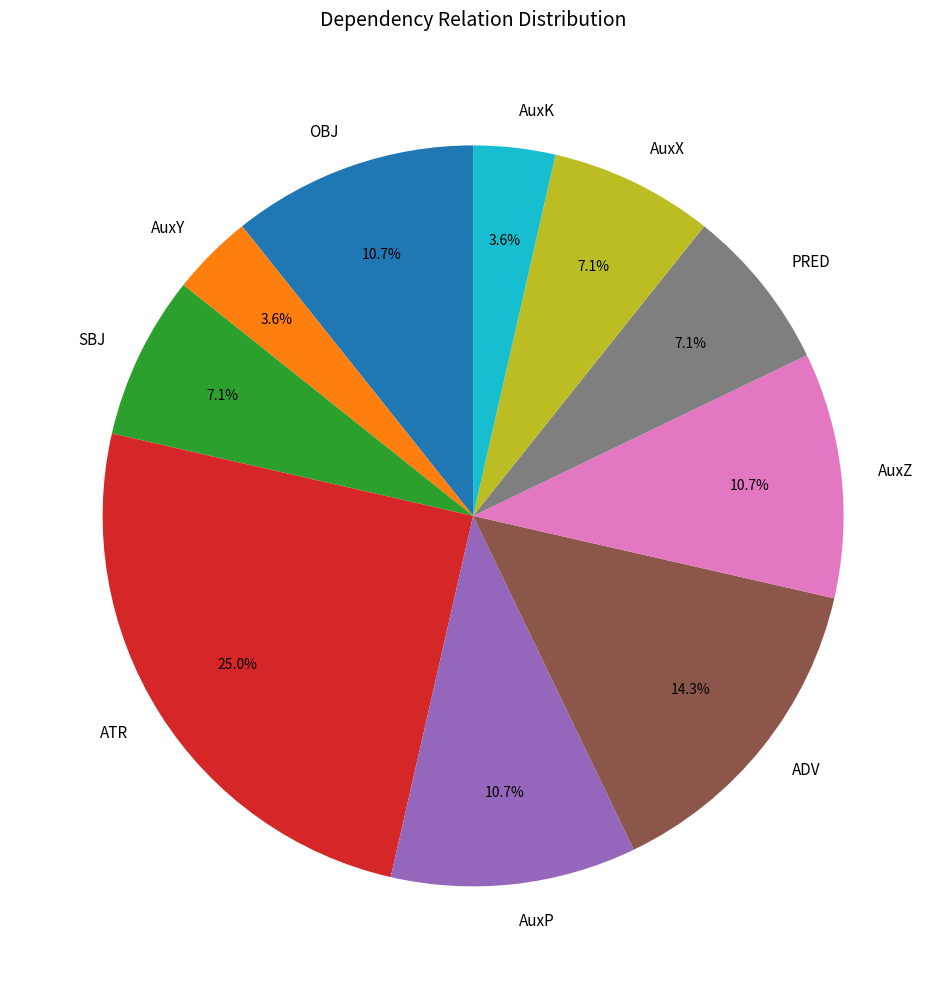

Which category has the biggest portion of the pie?

ATR